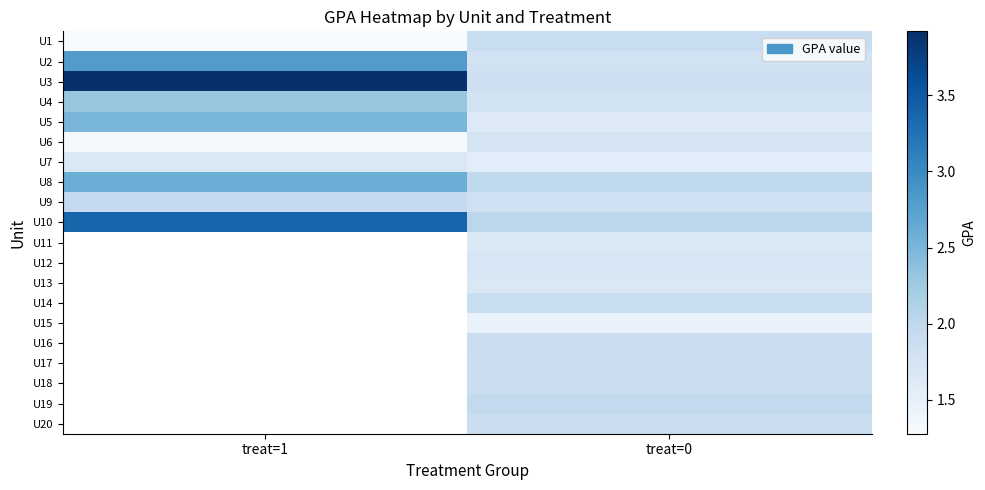

Which series has the widest spread of values?

U3